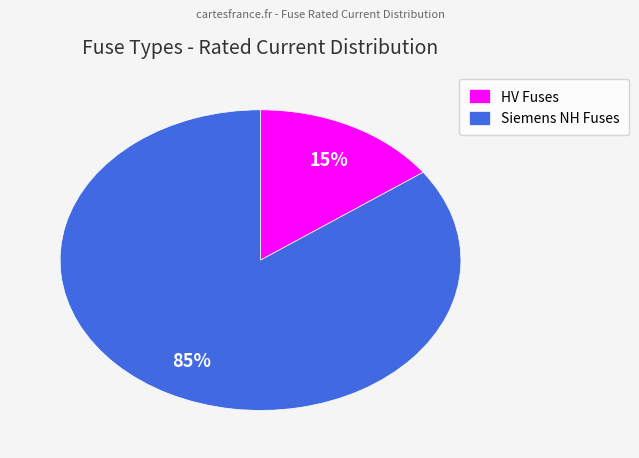

Does Siemens NH Fuses account for over 50% of the chart?

Yes